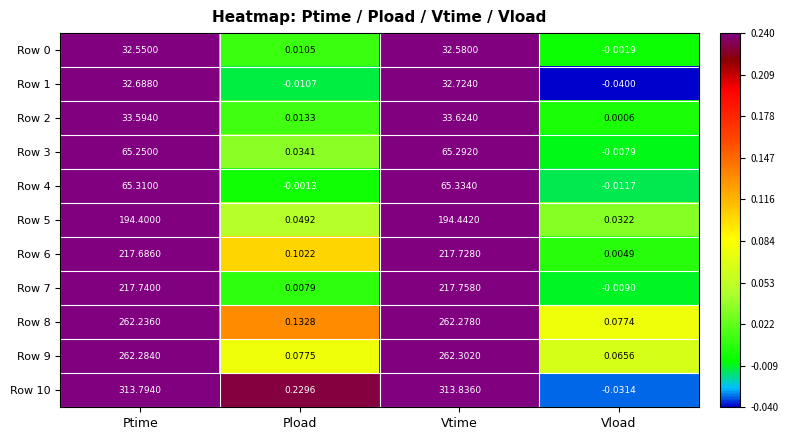

Which category has the highest value in the Row 8 series?

Vtime